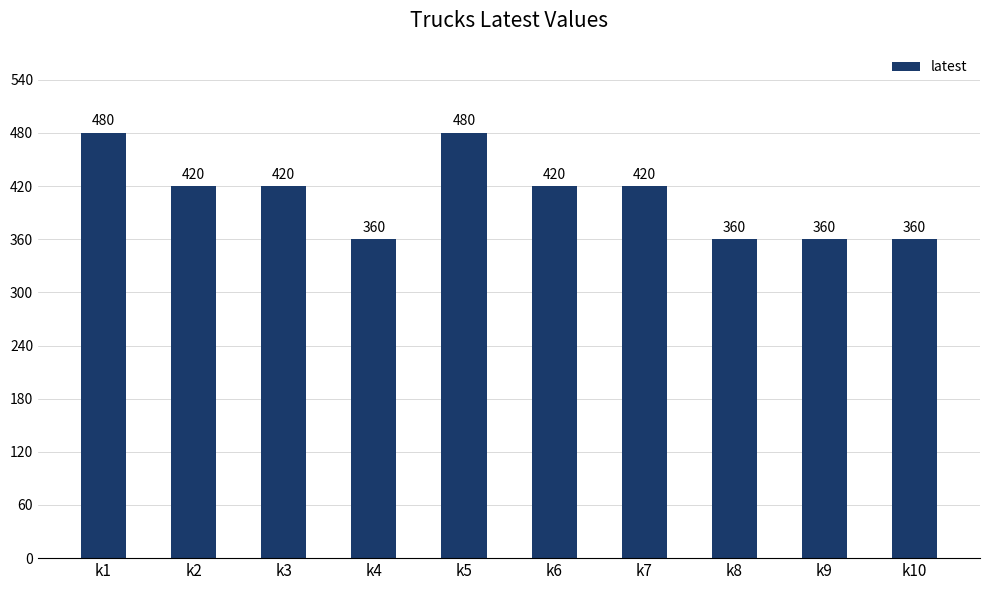

What is the value of the 9th bar from the left?

360